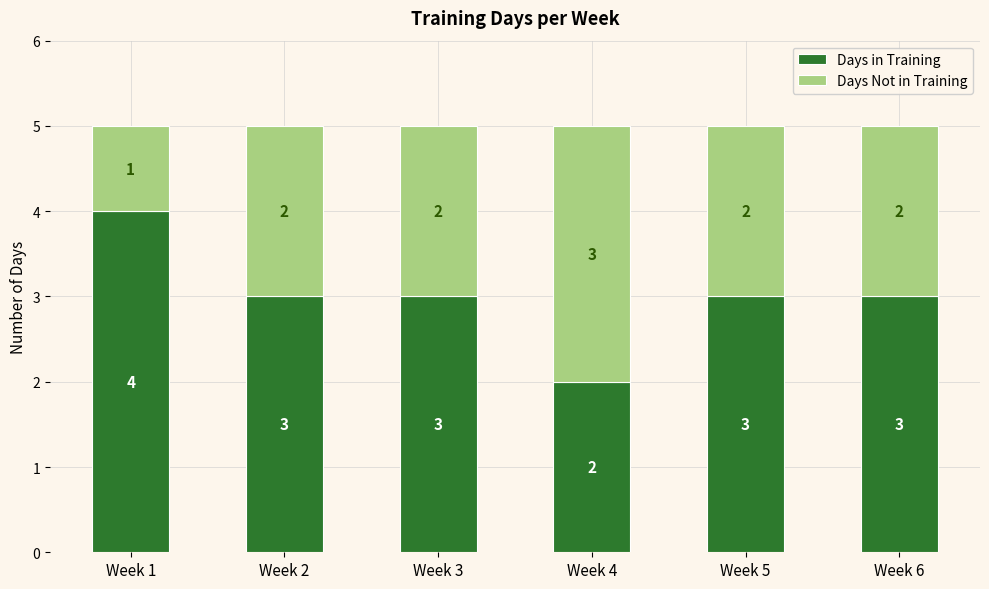

The Days in Training series shows 1 at Week 5. True or false?

False